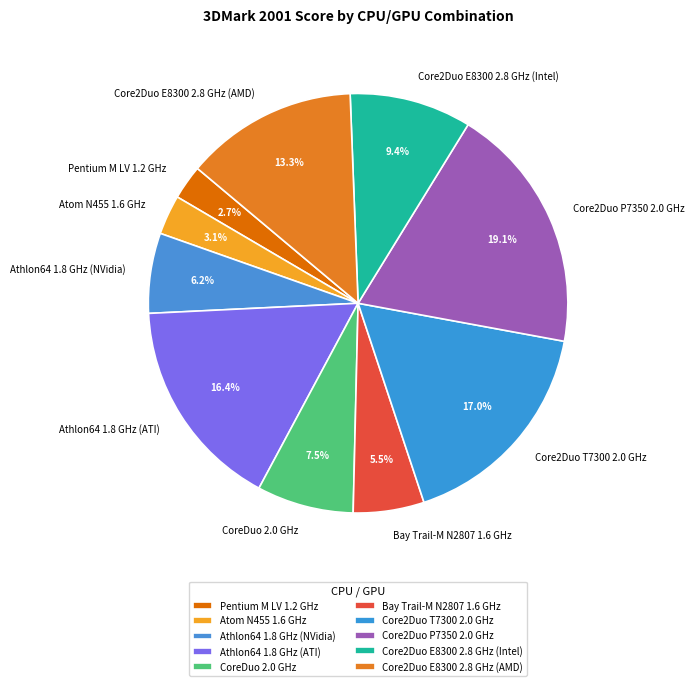

The Core2Duo E8300 2.8 GHz (AMD) slice represents 13% of the pie. True or false?

True